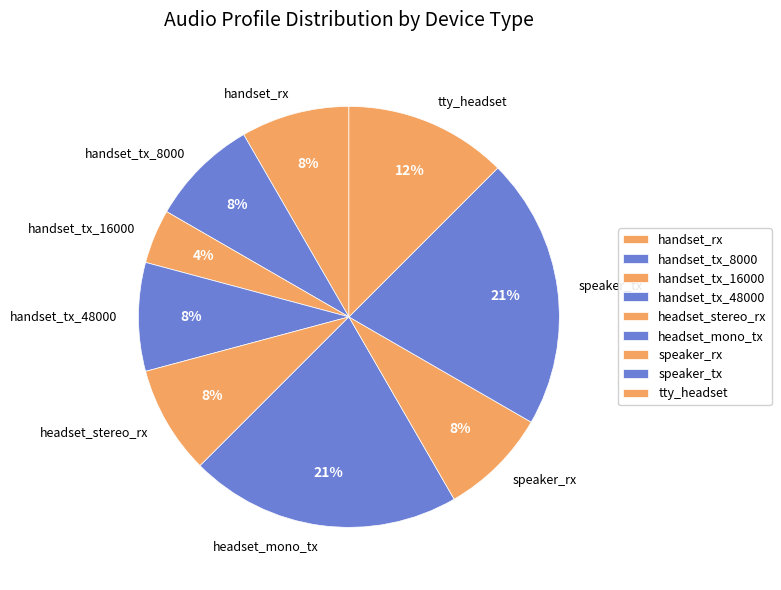

Between headset_mono_tx and handset_rx, which is larger?

headset_mono_tx